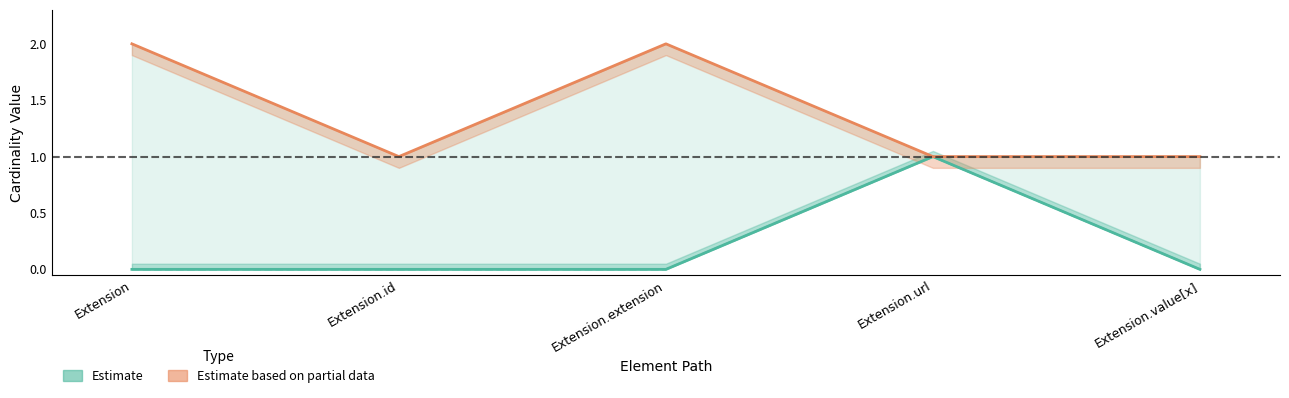

Reading left to right, transcribe all the data shown in this chart.

Min: 0	0	0	1	0
Base Min: 0	0	0	1	0
Max (capped at 2): 2	1	2	1	1